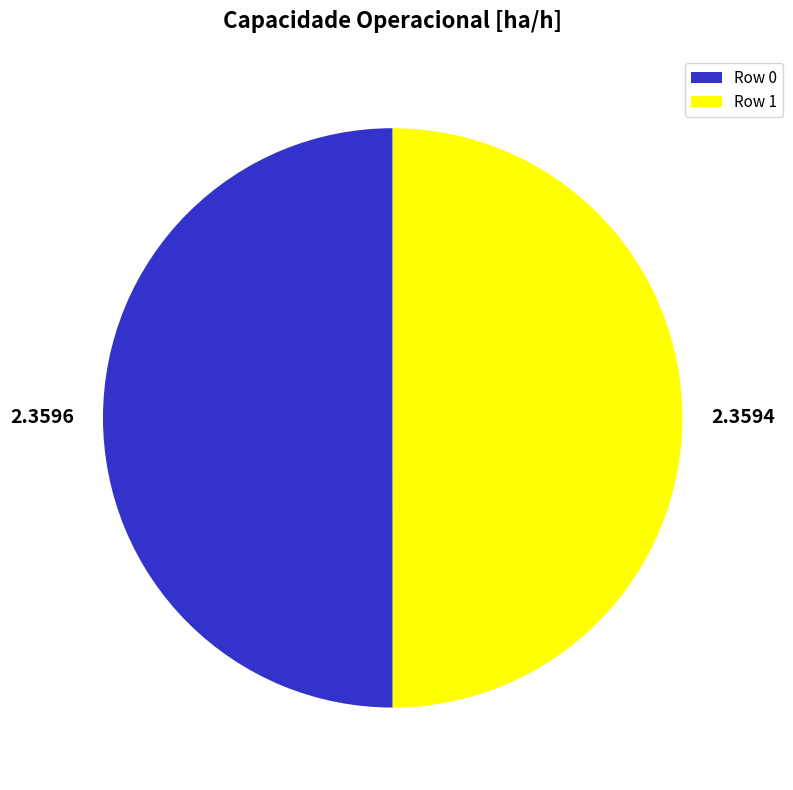

What is the ratio of the value at 2.3596 to the value at 2.3594?

1.0